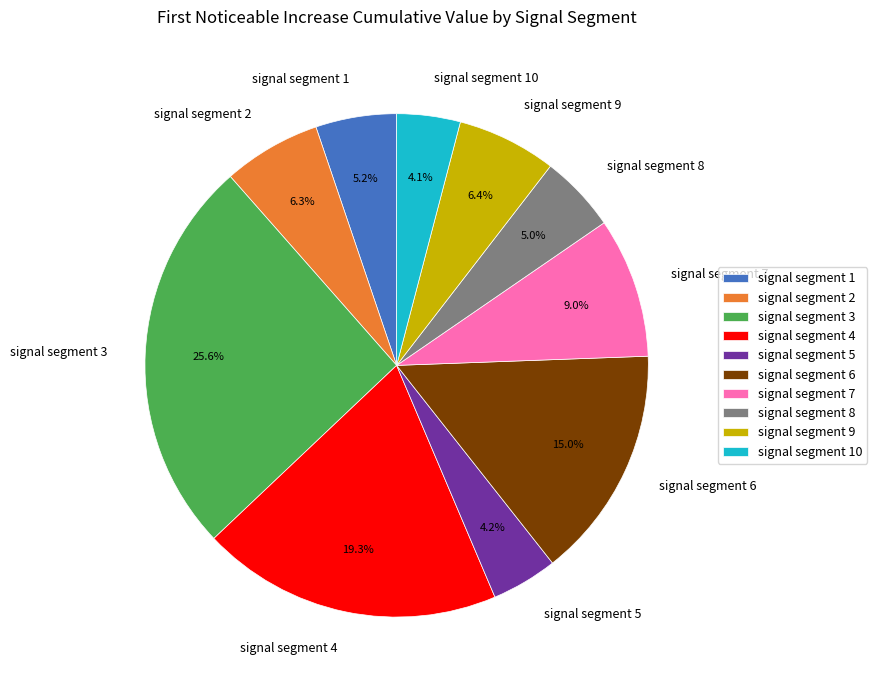

How many slices are in this pie chart?

10